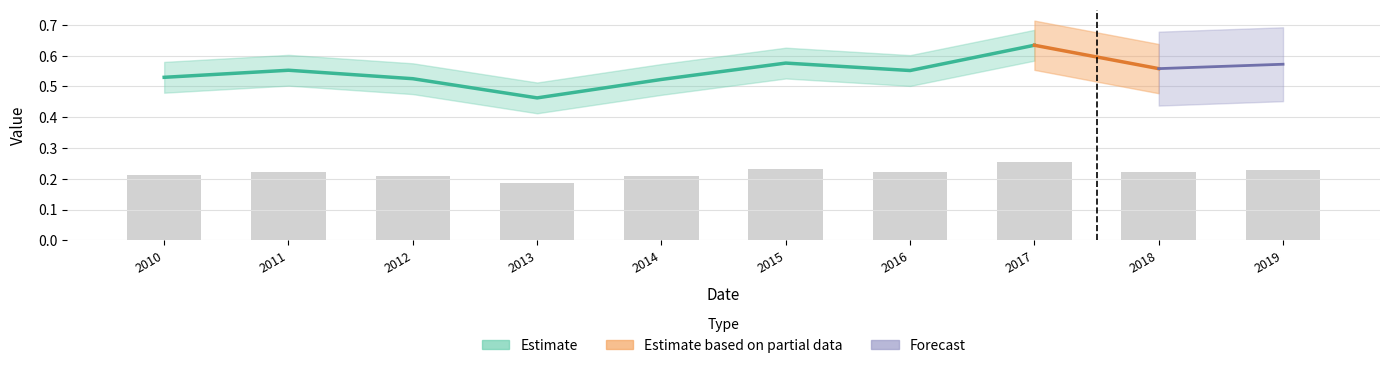

Does the chart contain any negative values?

No